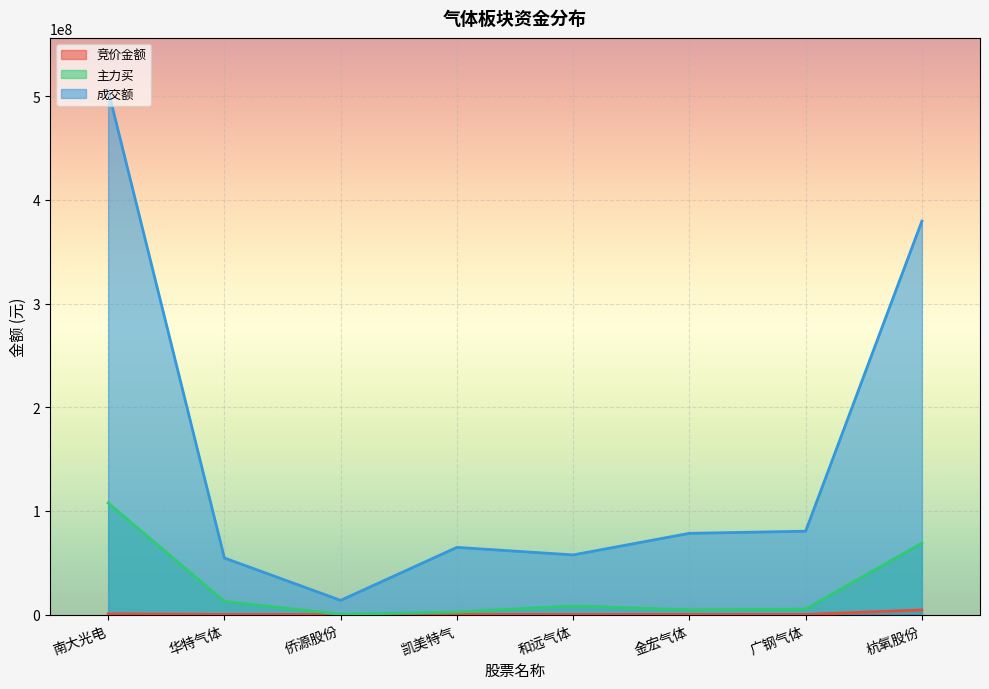

Is the value of 成交额 at 广钢气体 greater than the value of 竞价金额 at 凯美特气?

Yes